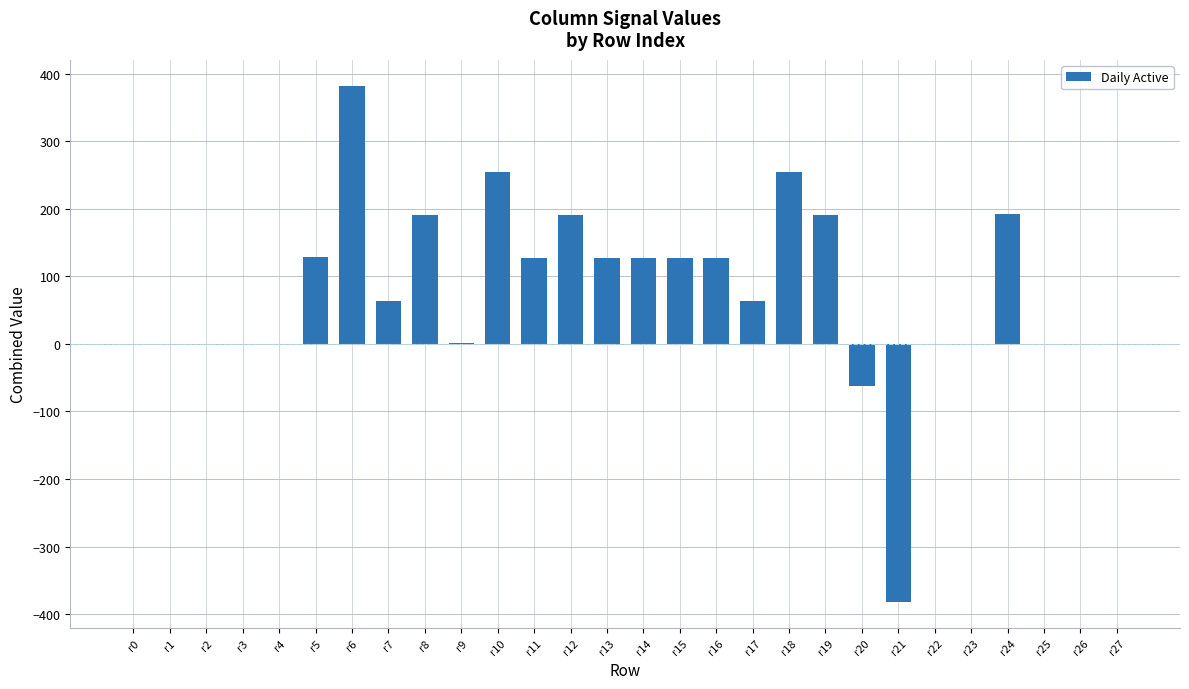

What is the sum of the values at r18 and r12?

446